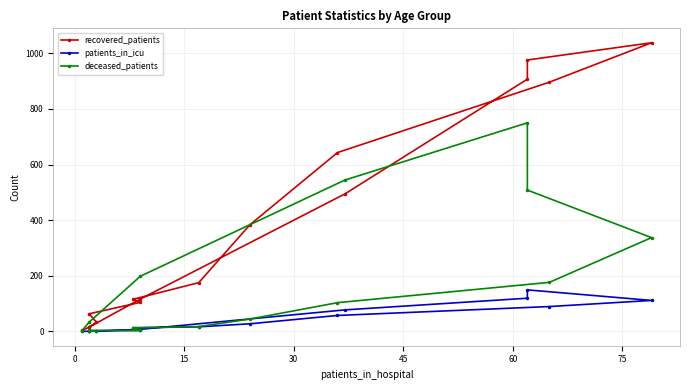

Reading left to right, extract all data points from this chart.

recovered_patients: 16	32	63	104	115	175	383	643	896	1038	976	907	494	116	15	3
patients_in_icu: 0	1	2	3	13	16	27	57	89	111	149	119	77	7	0	0
deceased_patients: 2	0	3	3	12	17	44	103	176	337	508	750	544	198	33	2